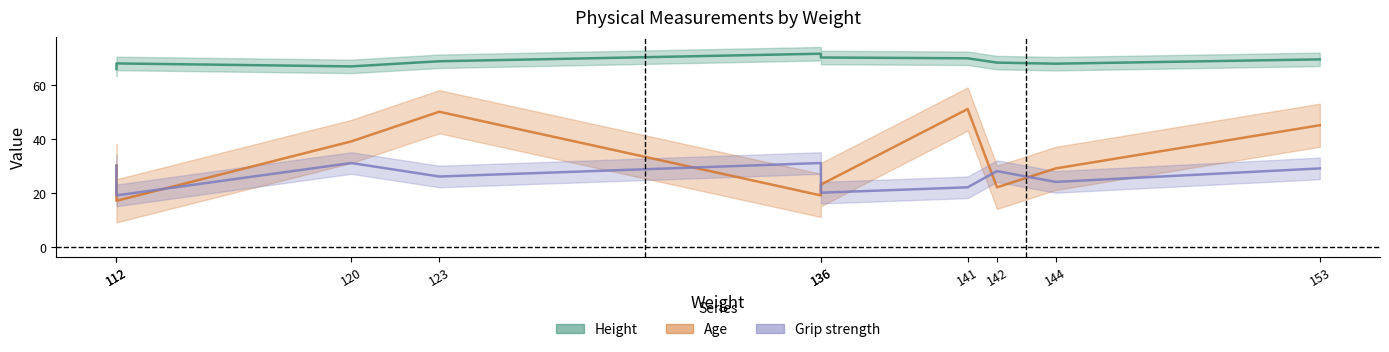

What value does the Grip strength series have at 153?

29.0